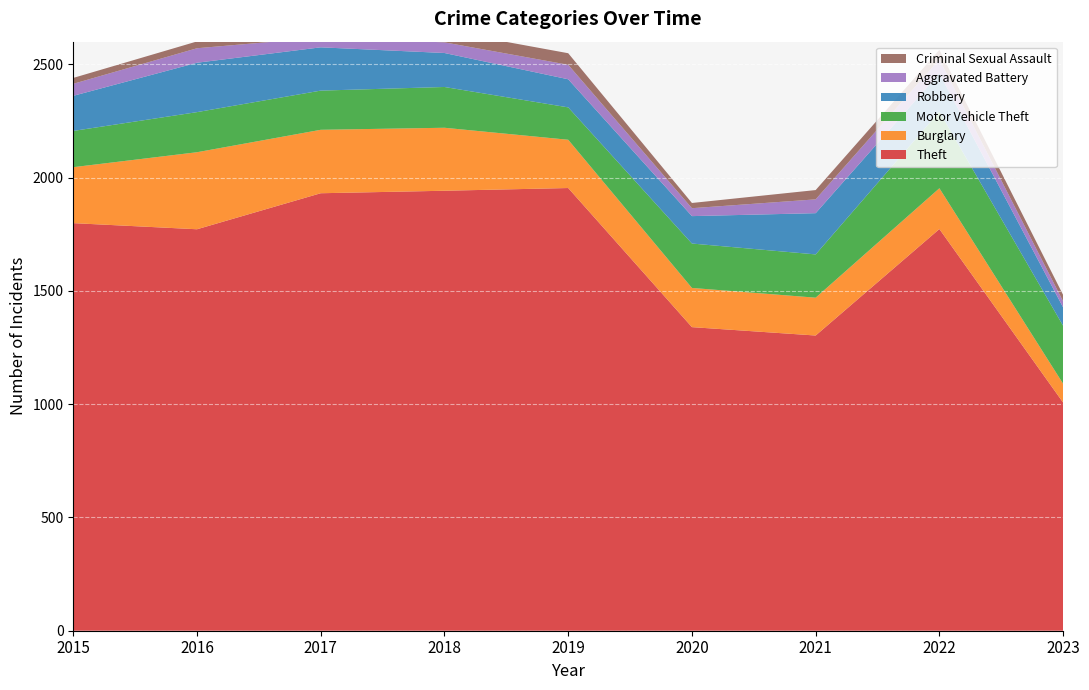

Reading right to left, list all the values displayed in this chart.

Theft: 1007	1773	1303	1340	1954	1942	1931	1772	1799
Burglary: 83	180	167	173	213	278	280	340	247
Motor Vehicle Theft: 256	338	191	196	143	180	173	177	160
Robbery: 81	169	182	121	124	150	191	218	155
Aggravated Battery: 27	62	61	35	64	47	43	64	53
Criminal Sexual Assault: 28	42	41	23	51	52	41	30	26